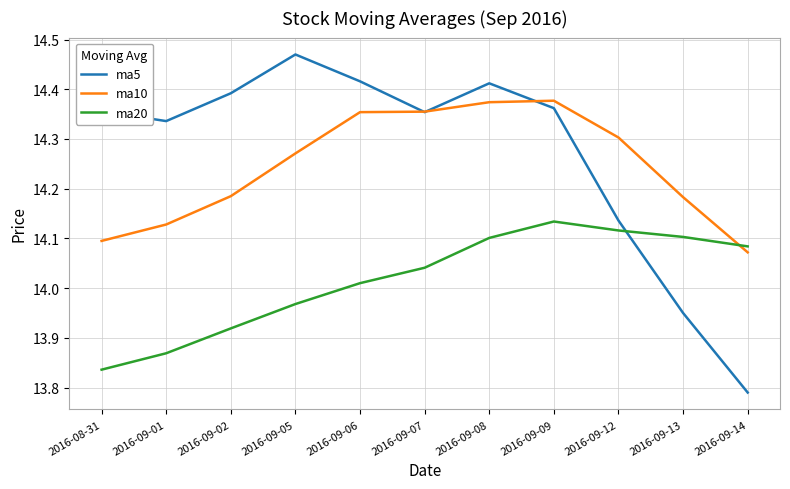

The ma20 series shows 23.8 at 2016-09-01. True or false?

False